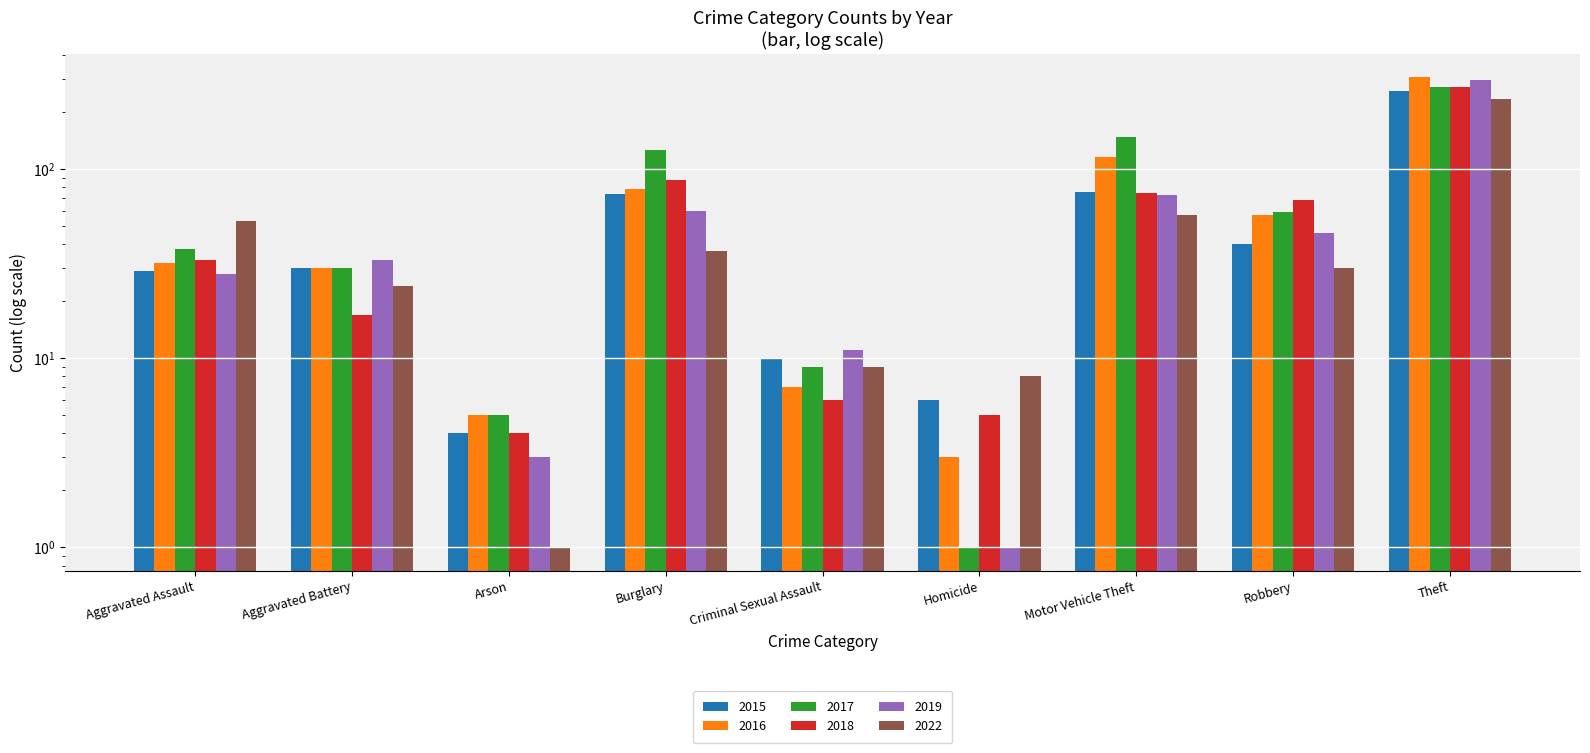

At which category is the sum across all series the highest?

Theft